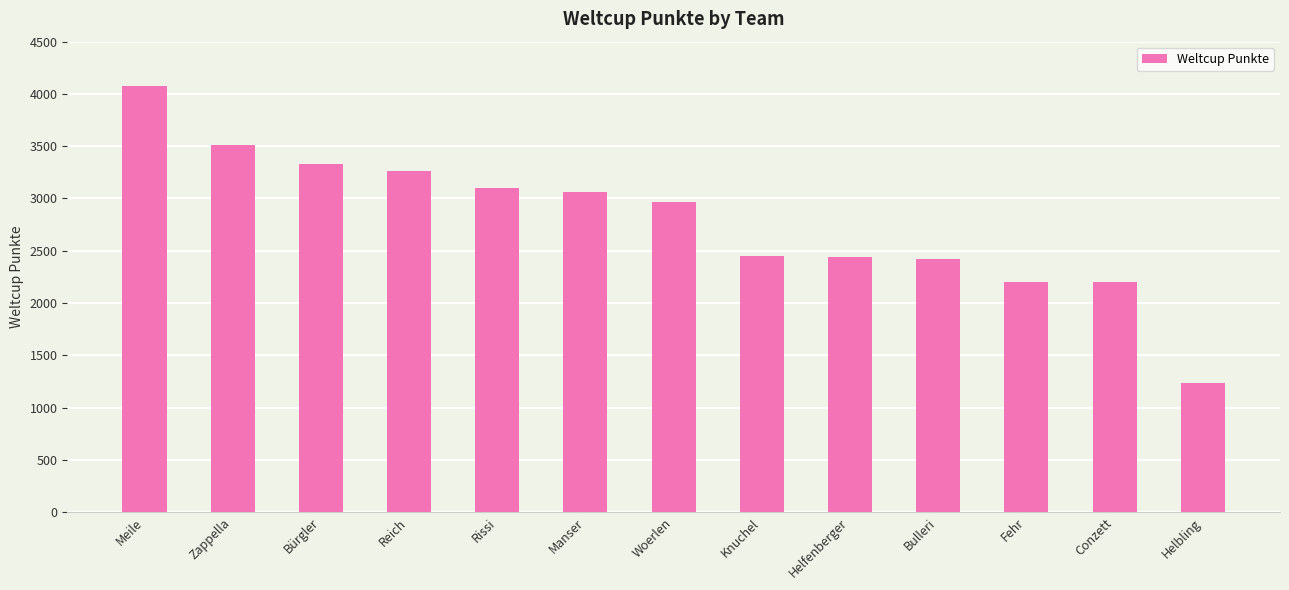

Count the number of categories in the chart.

13